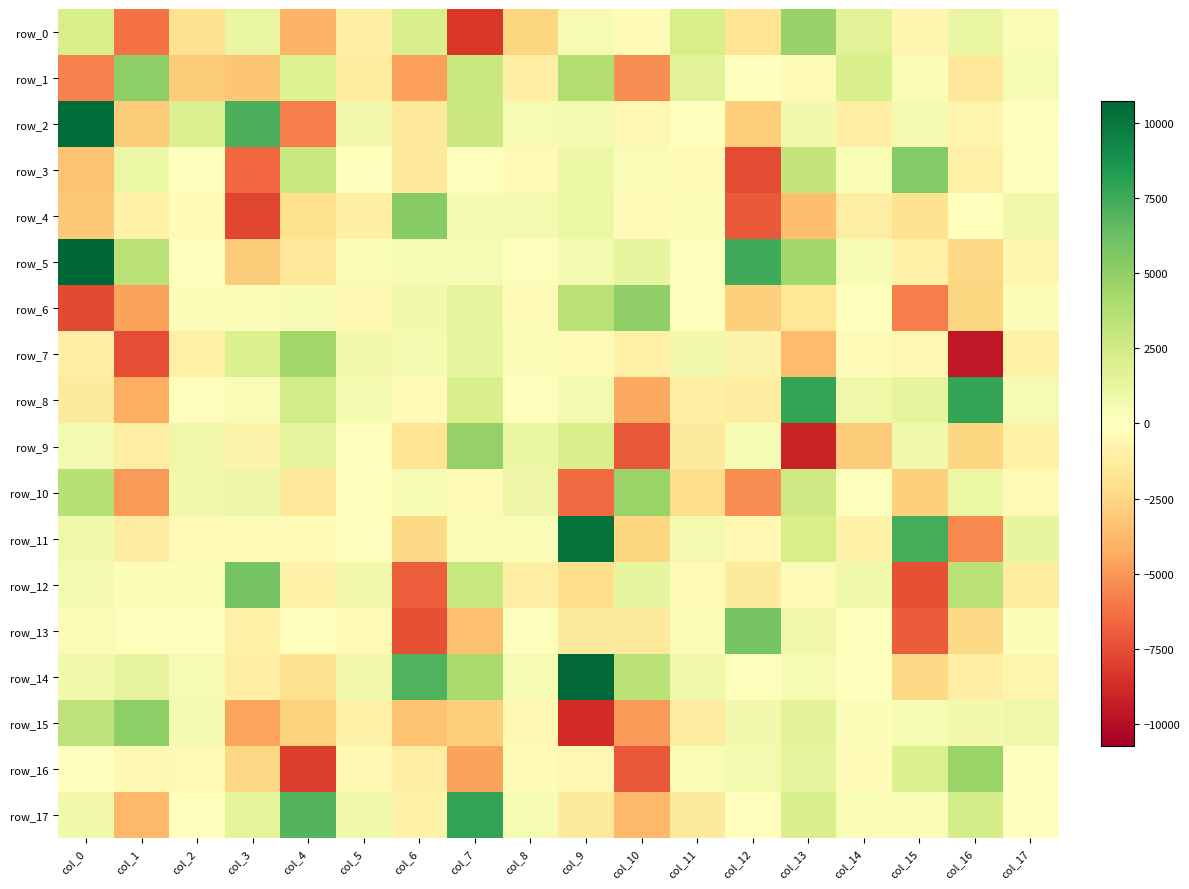

What is the difference between the highest and lowest values at col_17?

2586.7